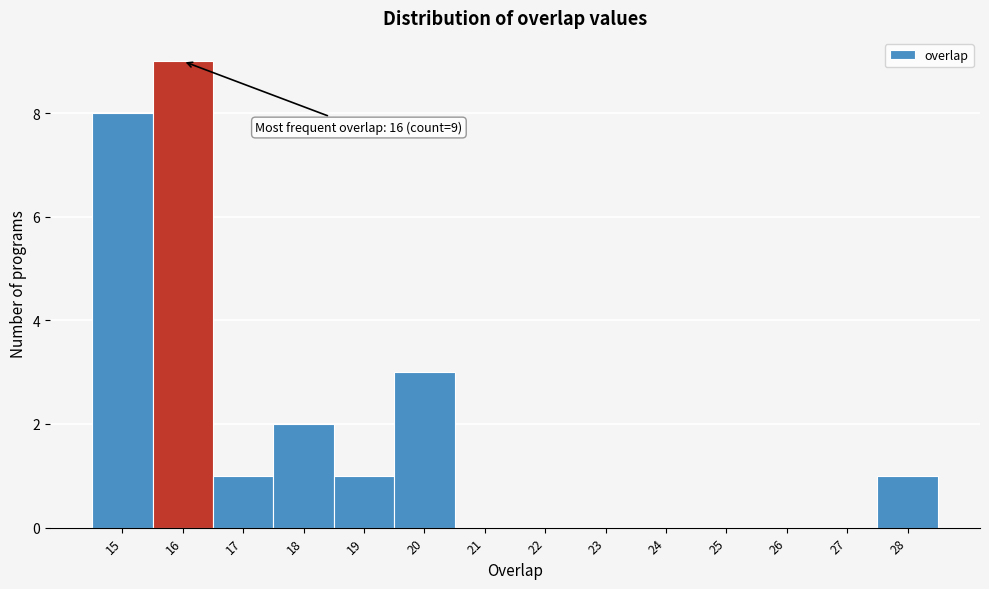

Which range on the x-axis has the tallest bar?

15.5 to 16.5